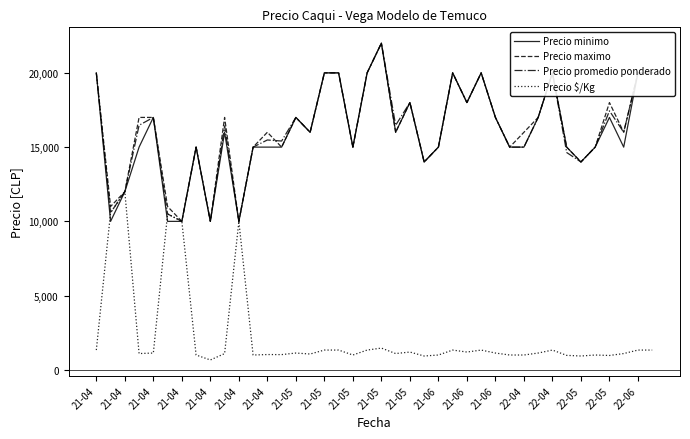

What is the highest value of the Precio $/Kg series?

12000